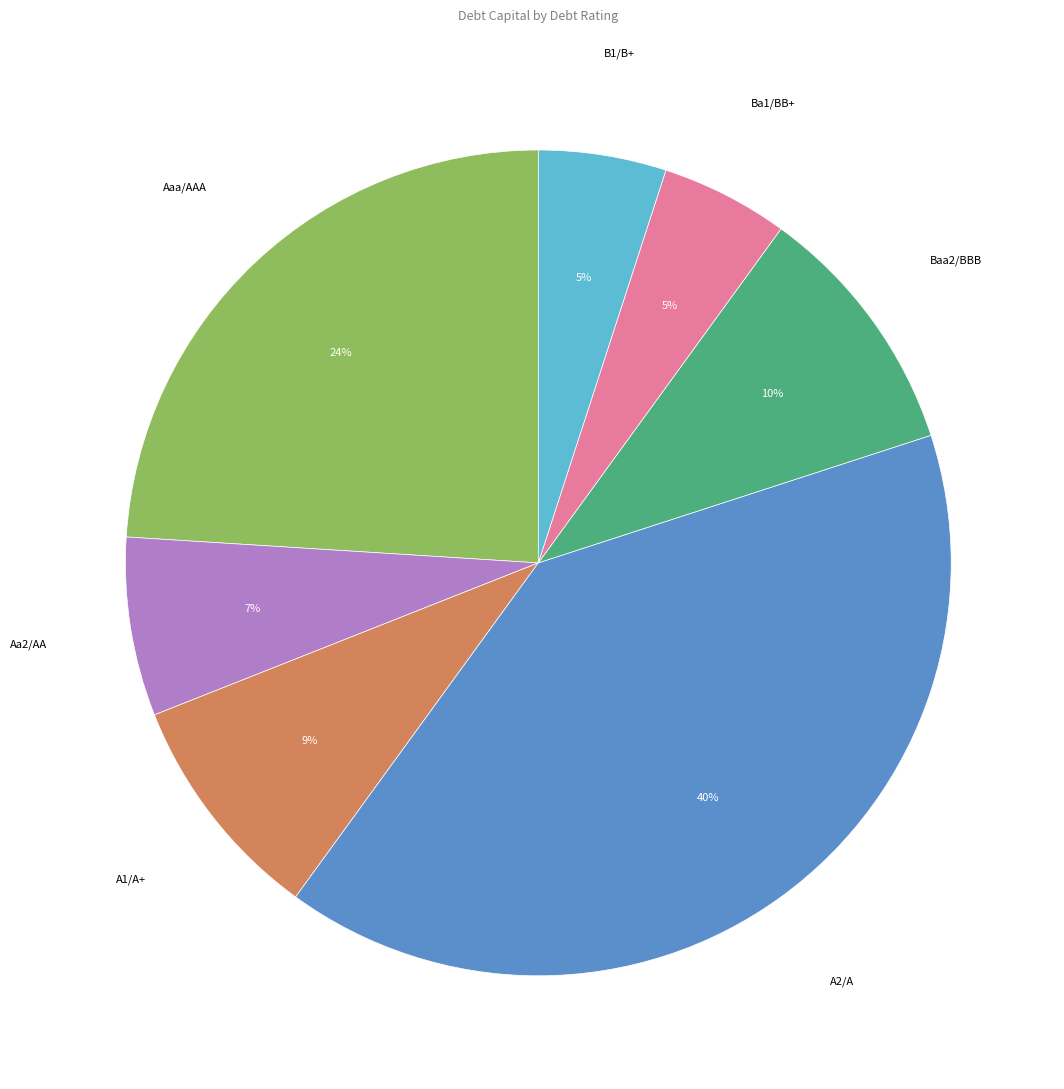

Is there any slice that represents more than half of the pie?

No